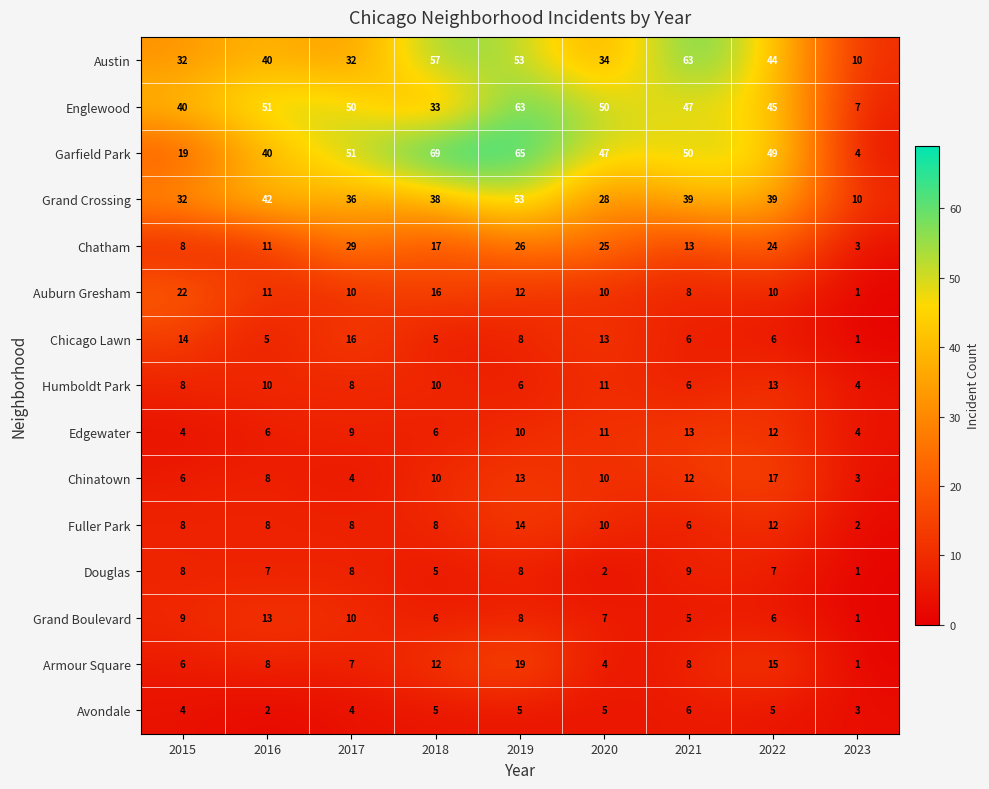

Count the Avondale values in the range 4 to 5.

6